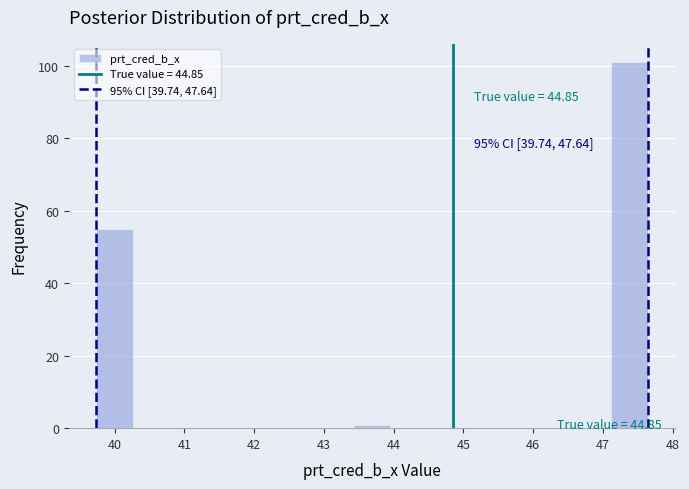

Which range on the x-axis has the tallest bar?

47.1 to 47.6